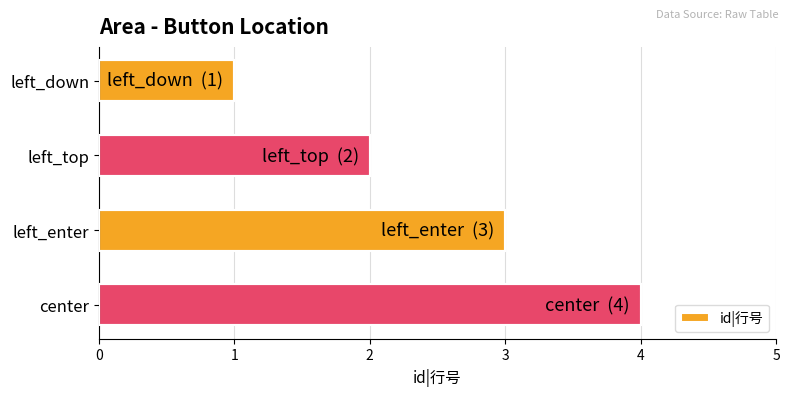

Is it true that the value at center is 4?

True